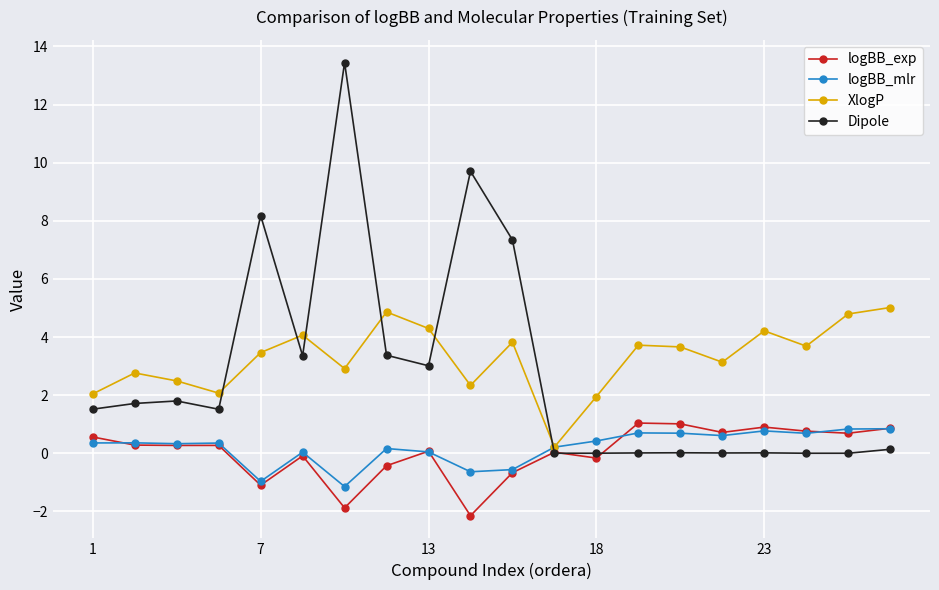

Which series has the largest range (max minus min)?

Dipole